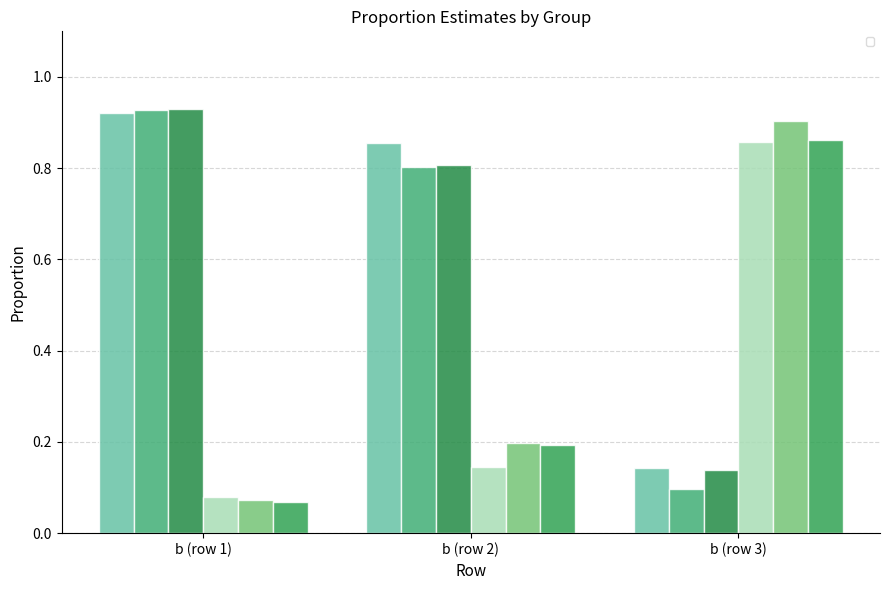

What are all the series names shown in the legend?

_prop_1 (group 1), _prop_1 (group 2), _prop_1 (group 3), _prop_2 (group 1), _prop_2 (group 2), _prop_2 (group 3)